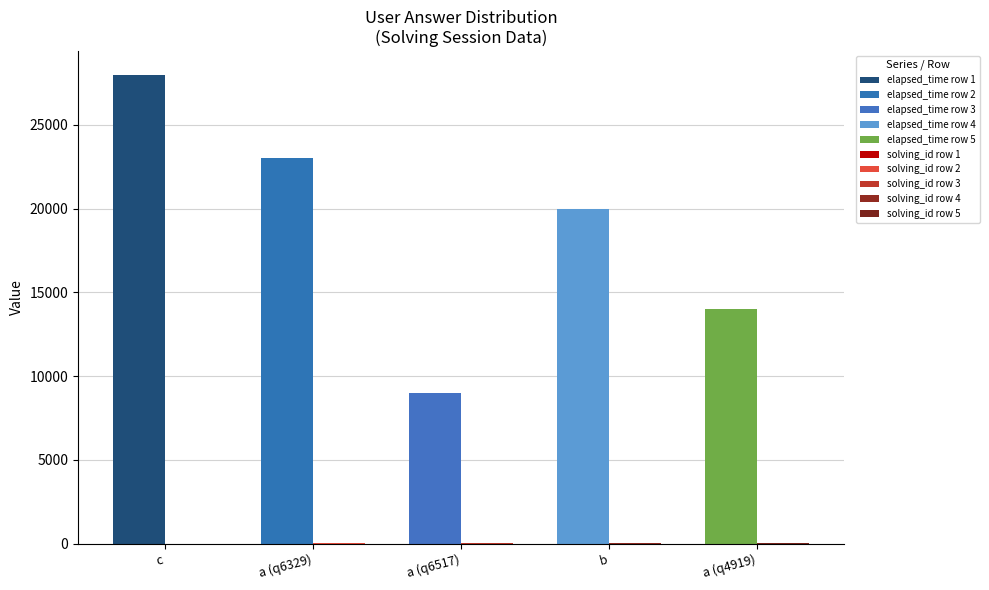

What is the total value across all series at b?

20004